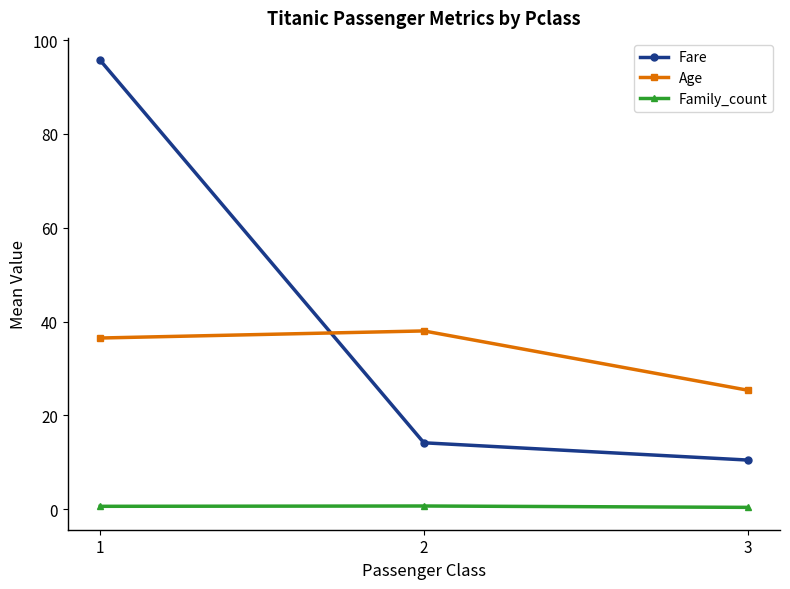

Rank the series by their maximum value, from highest to lowest.

Fare, Age, Family_count